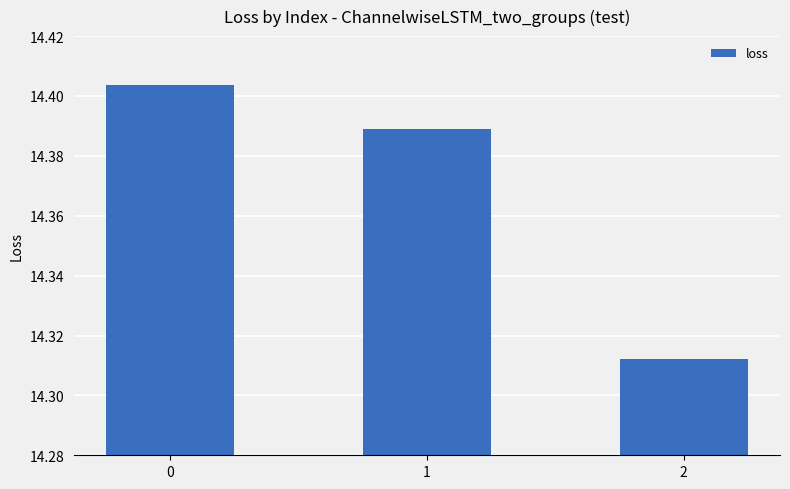

Rank the categories by value from highest to lowest.

0, 1, 2